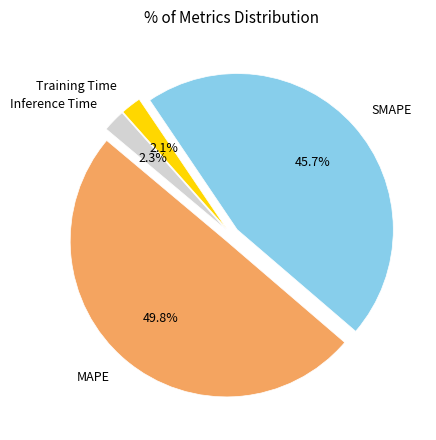

Does SMAPE account for over 50% of the chart?

No